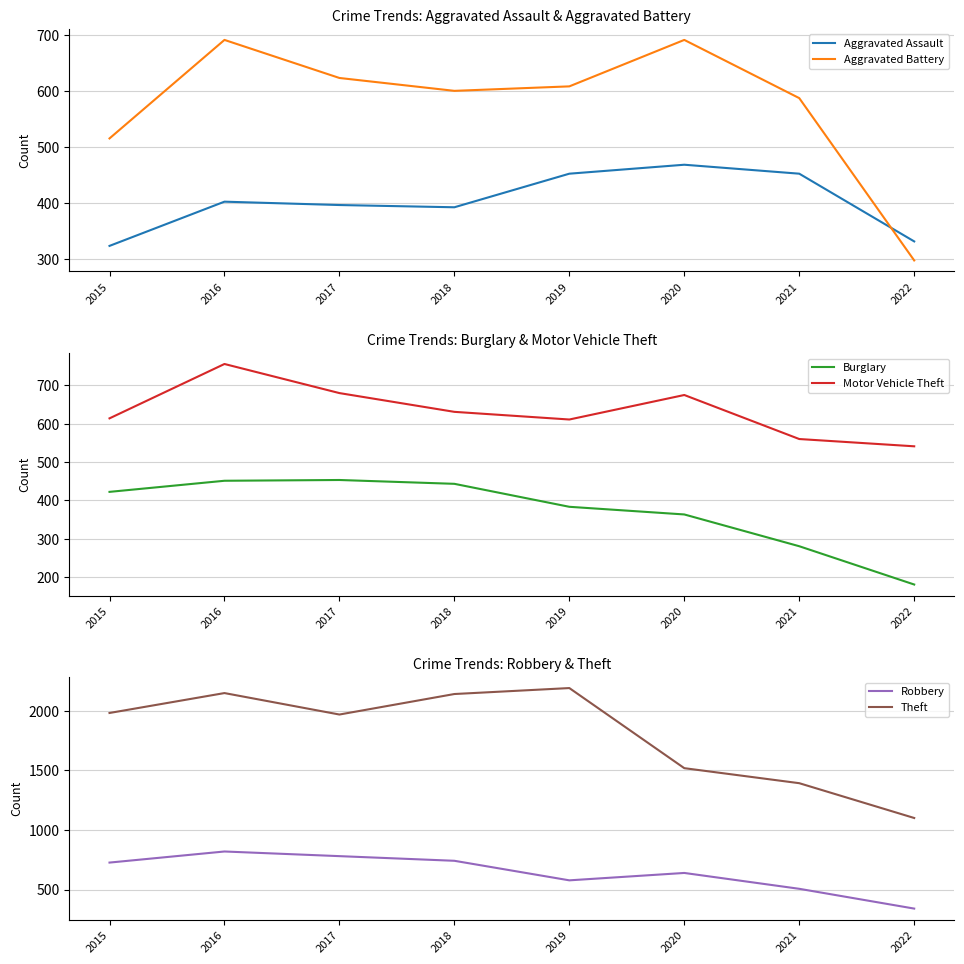

Is it true that Theft equals 3145 at 2015?

False